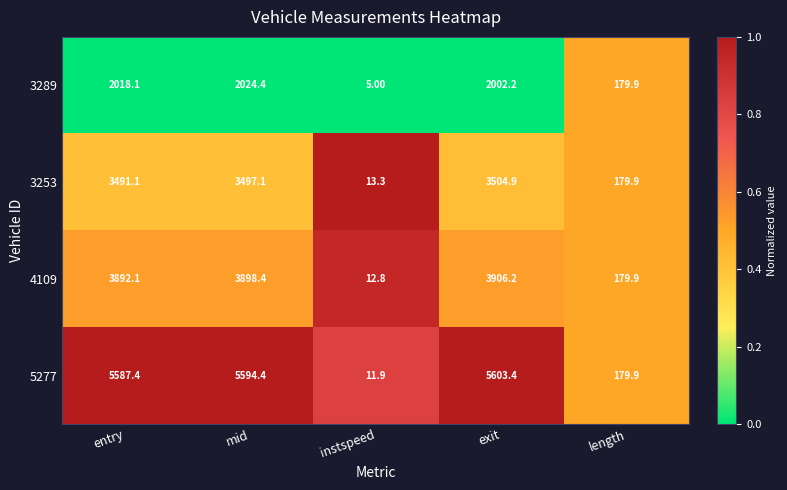

What is the spread (max minus min) of values at exit?

3601.2